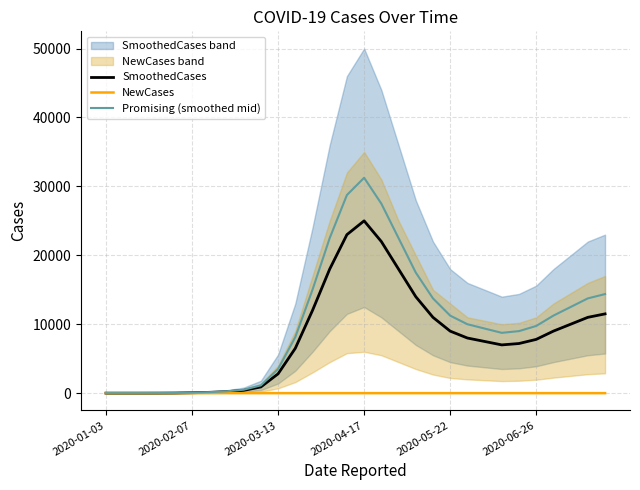

What is the difference between the SmoothedCases values at 2020-03-13 and 15?

24999.1